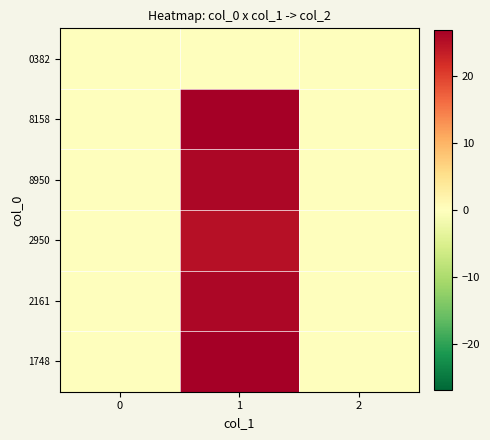

Which category has the highest value across all series?

1